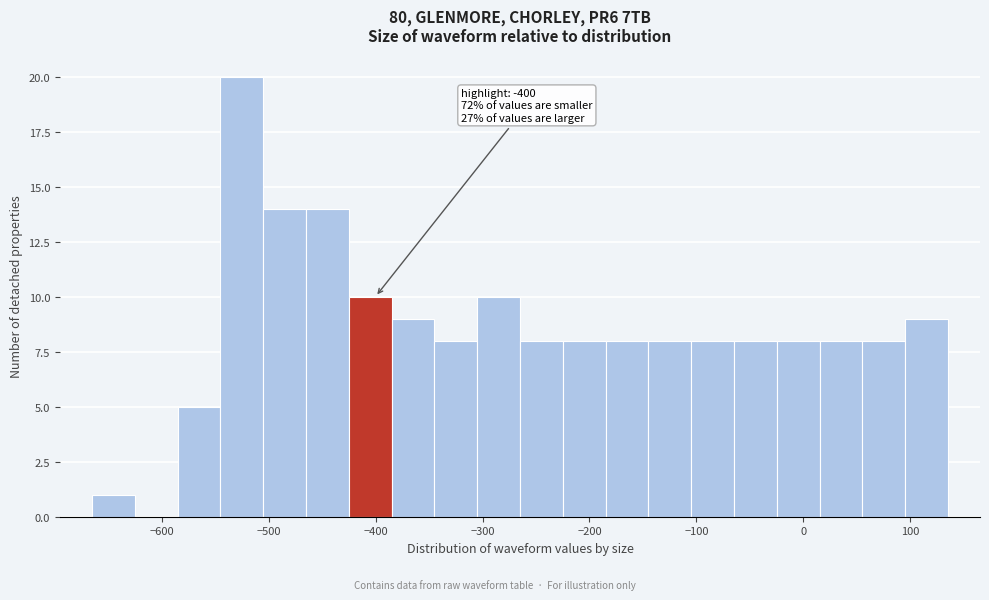

Over which range of the x-axis is the bar tallest?

-545 to -505